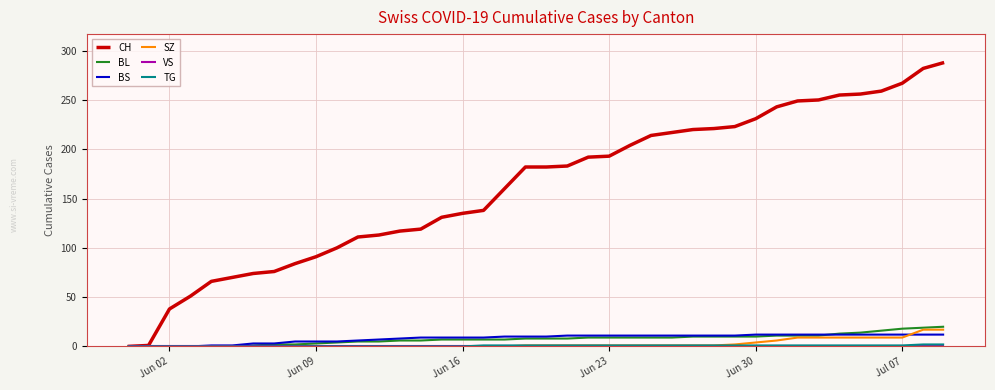

Which series has the largest total across all categories?

CH